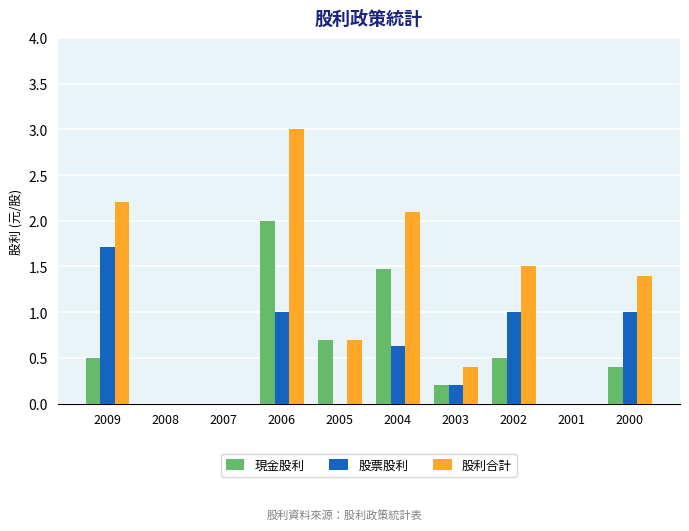

Read the 股利合計 value at 2006.

3.0